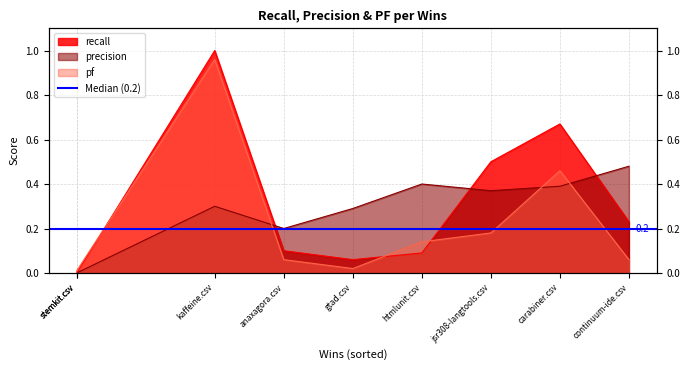

True or false: recall and pf intersect in this chart.

True